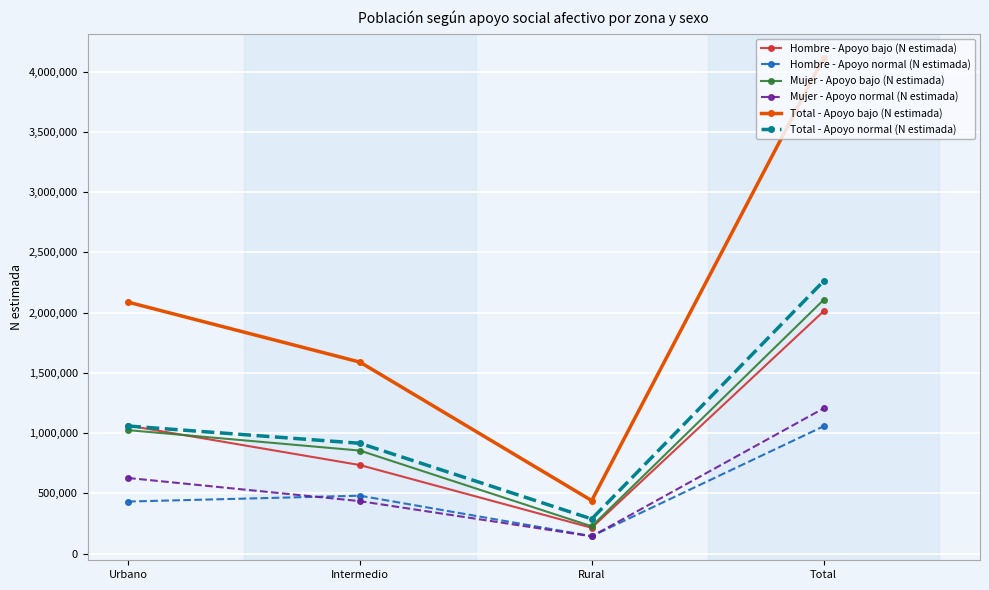

How many data points in Hombre - Apoyo normal (N estimada) are less than 480218?

2